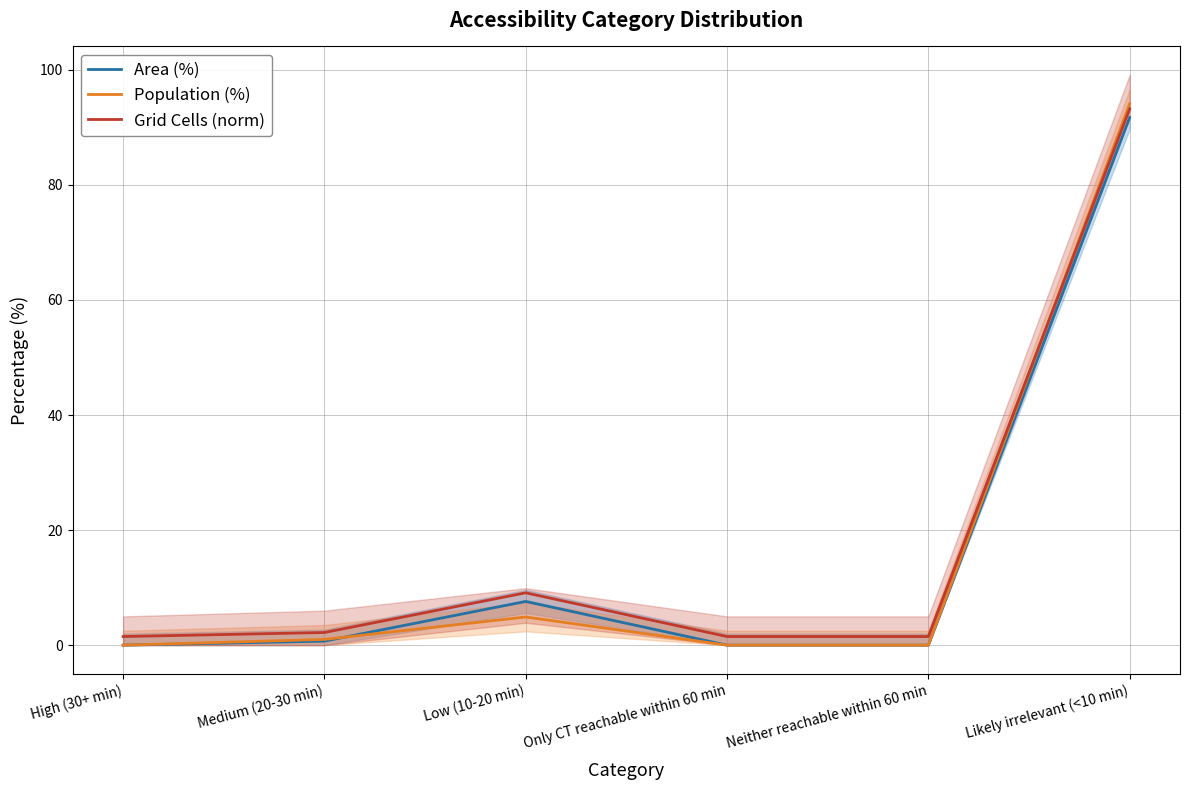

At how many categories does at least one series exceed 28?

1